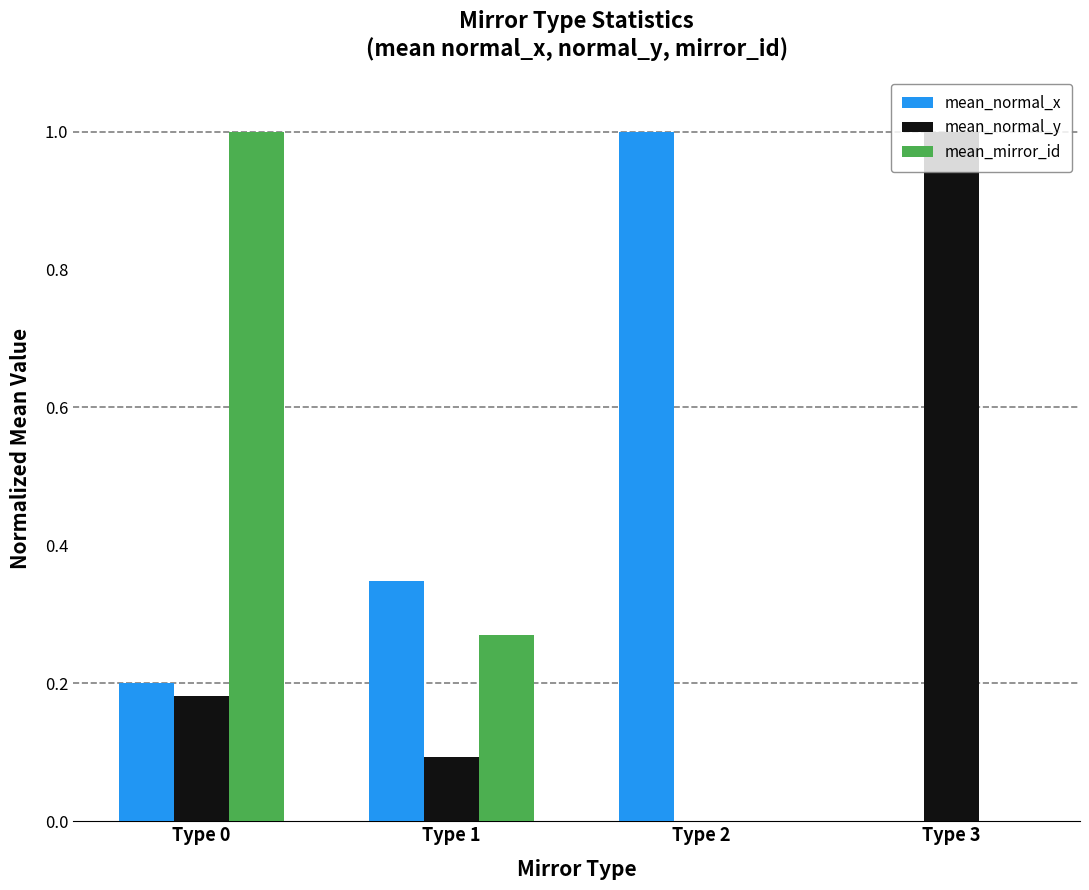

What is the total value across all series at Type 2?

1.0